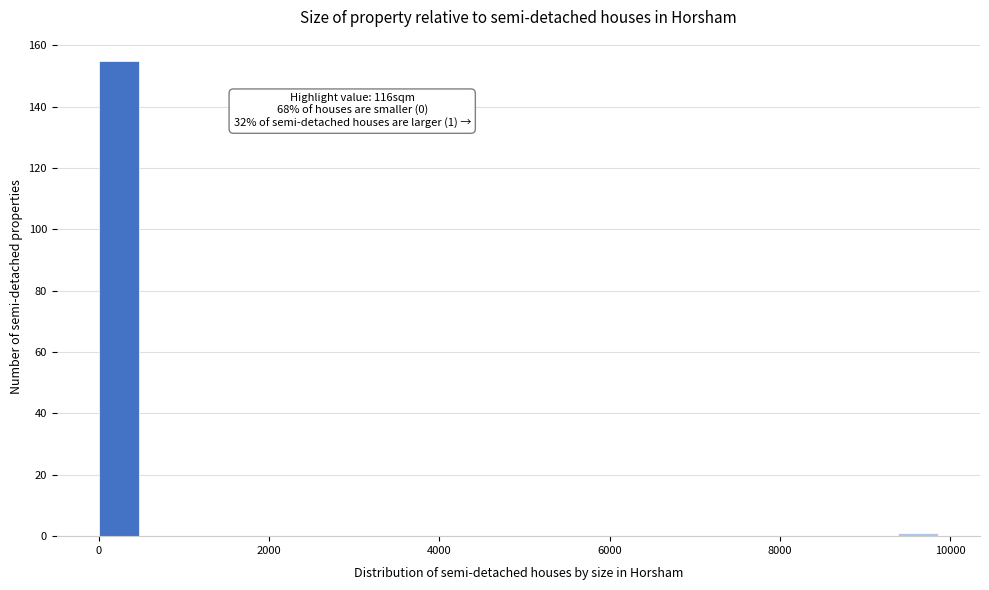

Read against the x-axis, roughly where is the centre of the tallest bar?

200